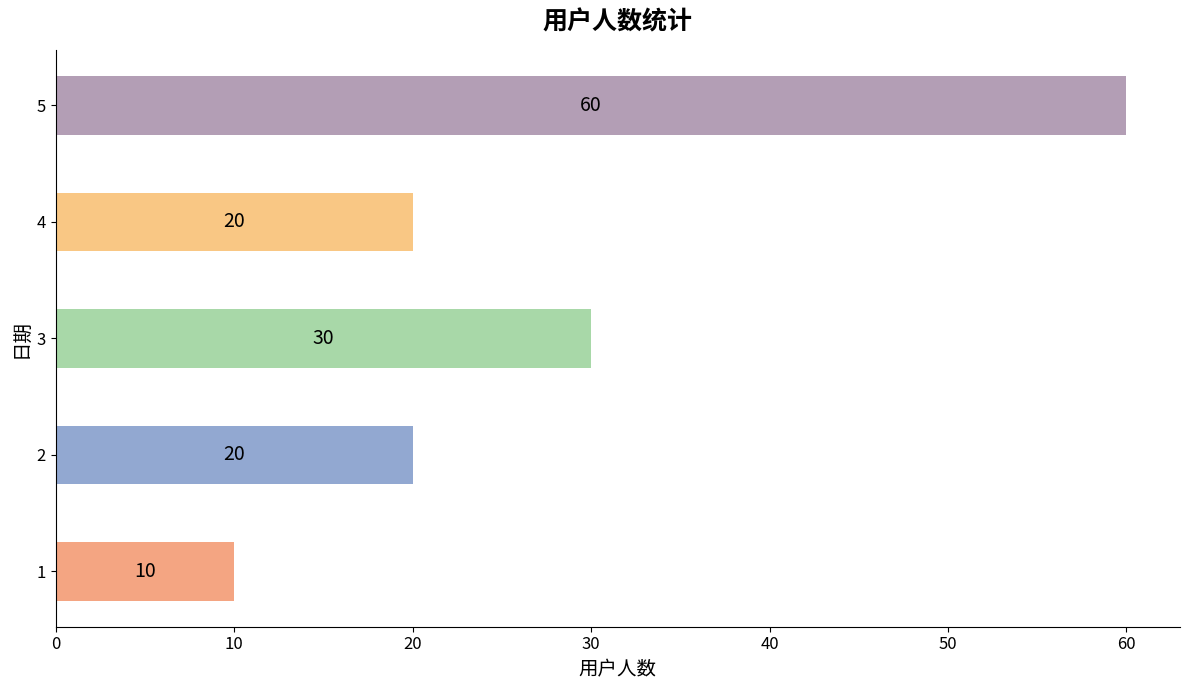

How many distinct data groups are displayed?

1